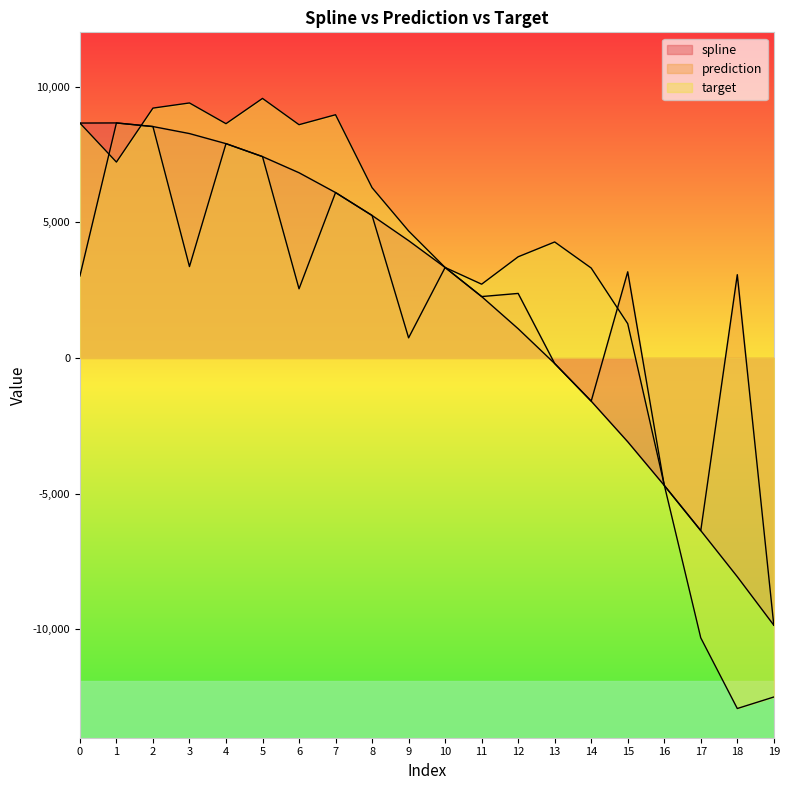

Where is spline nearest to the value -595?

13